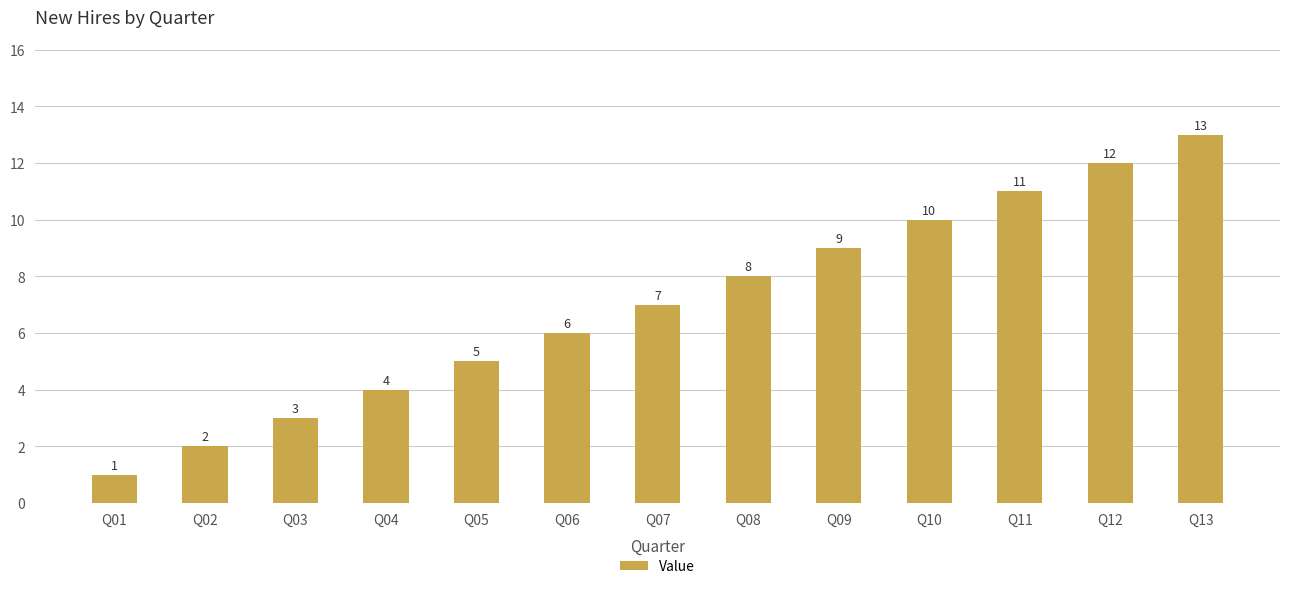

What is the value of the 5th bar from the left?

5